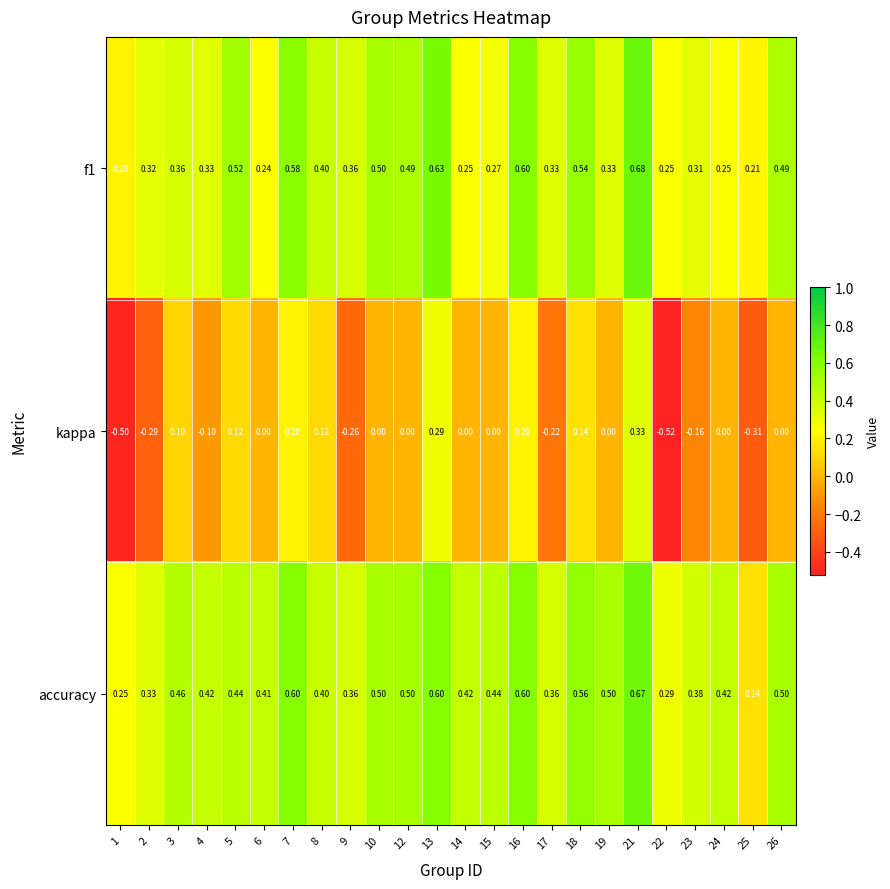

Between 2 and 6, which series saw the biggest shift?

kappa